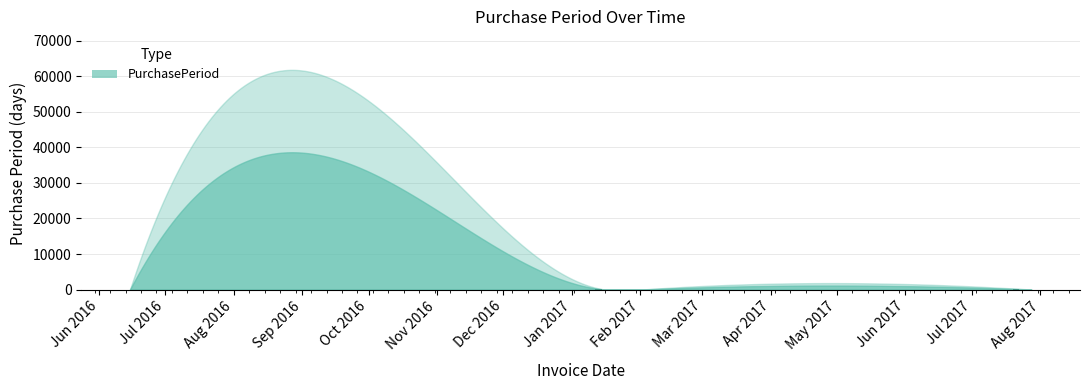

How many values exceed 17?

2